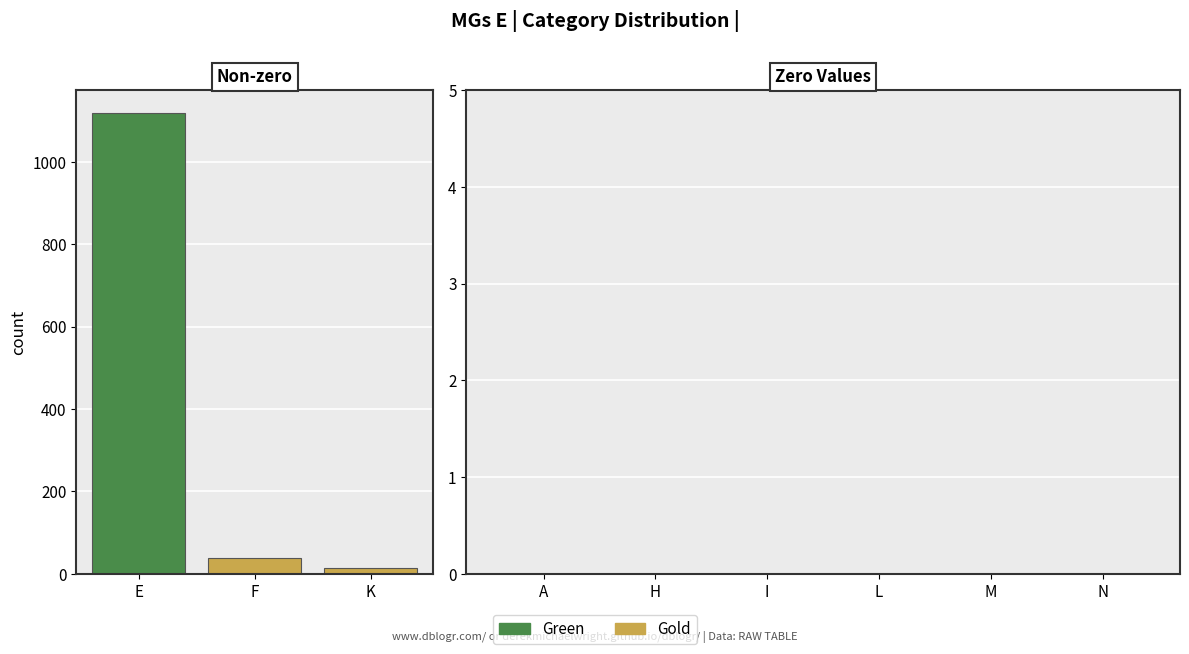

At which label is the value closest to 566?

F